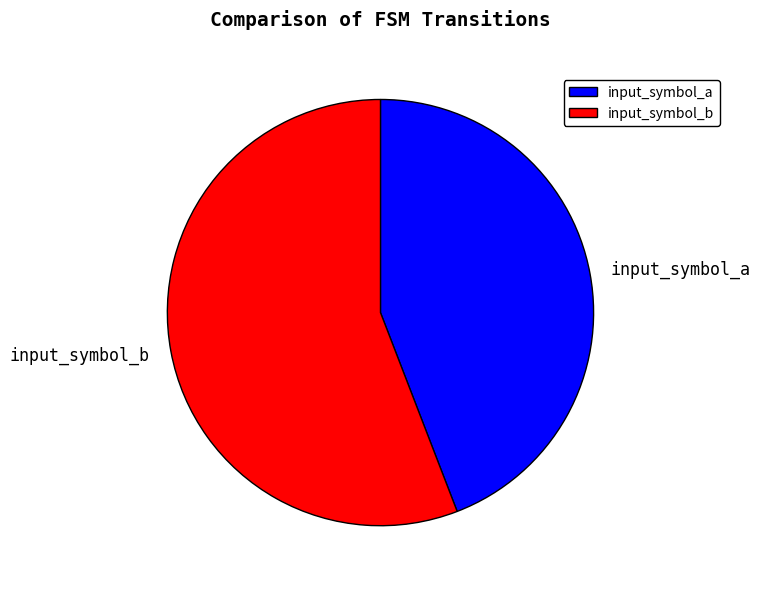

Does input_symbol_b account for over 50% of the chart?

Yes